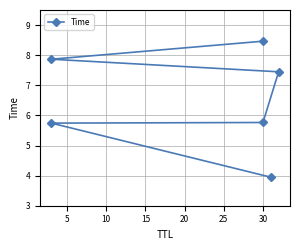

How many lines are shown in the chart?

1